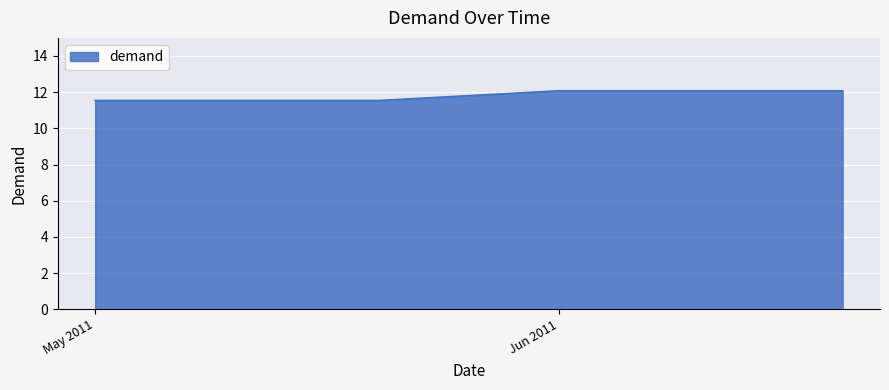

What is the difference between the maximum and minimum values?

0.5